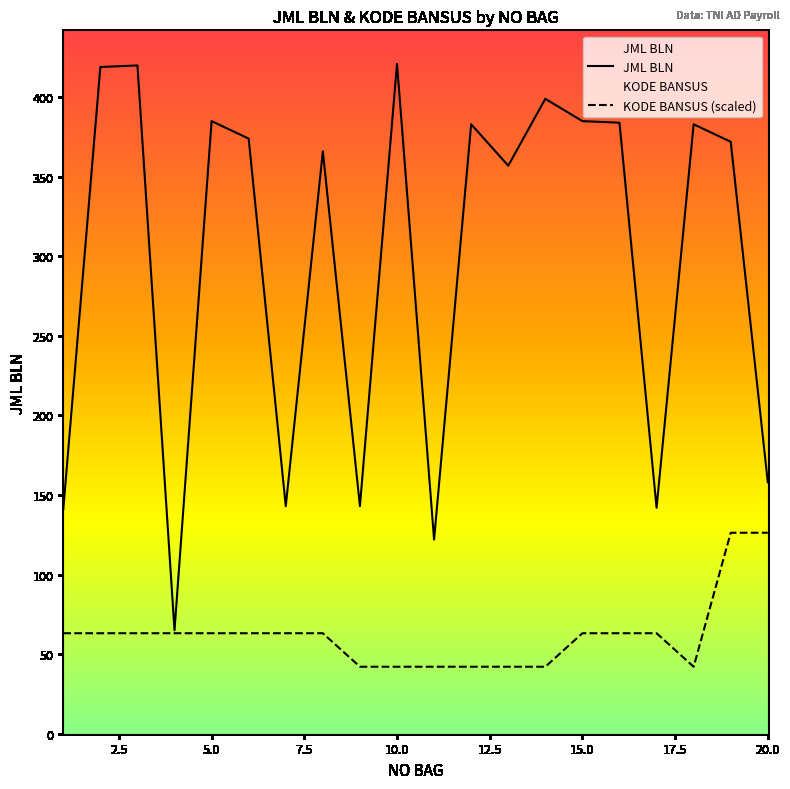

Rank the series by their maximum value, from lowest to highest.

KODE BANSUS (scaled), JML BLN